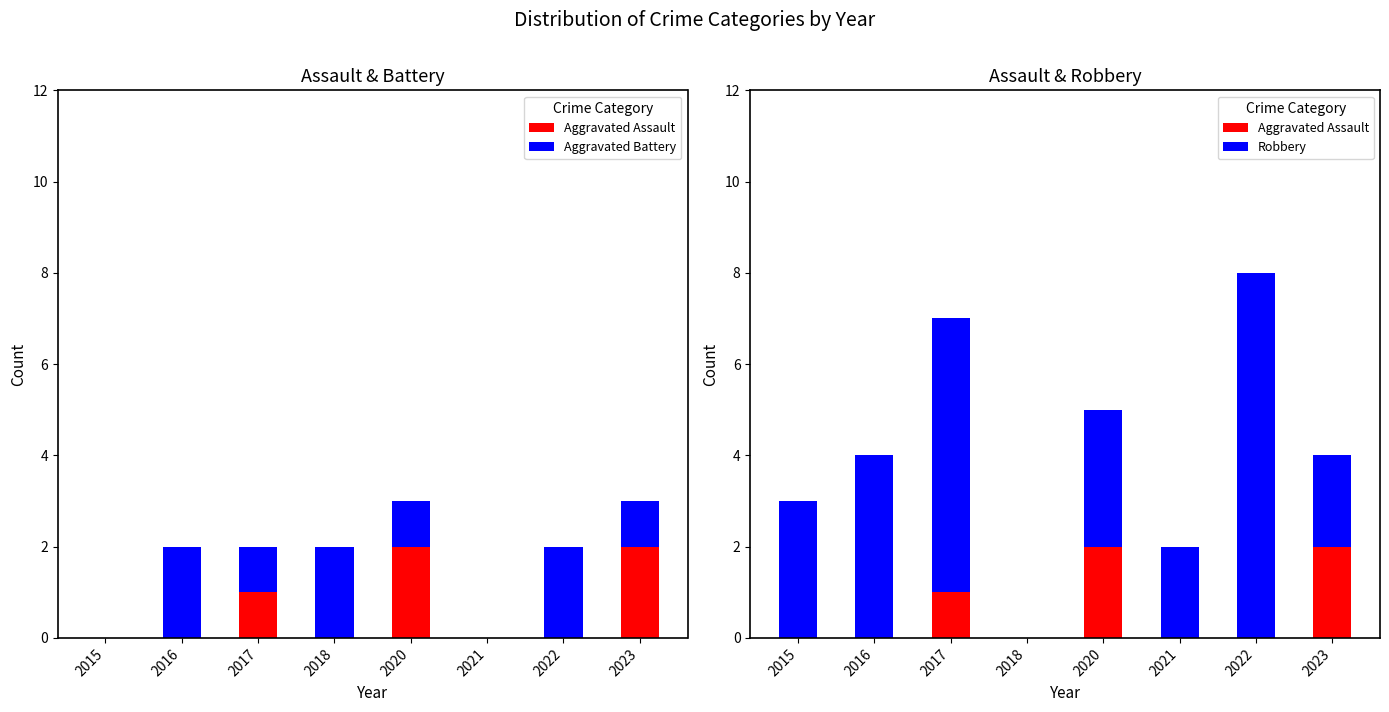

Which series has the largest total across all categories?

Robbery